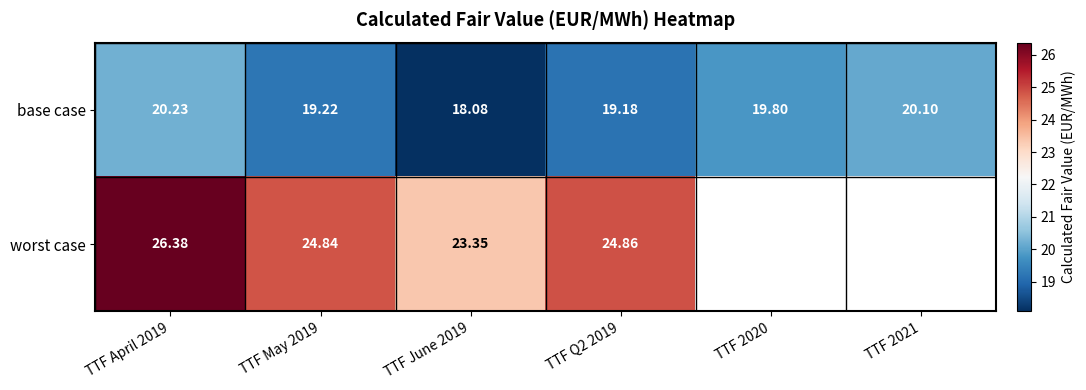

Which label corresponds to the smallest value in the chart?

TTF June 2019